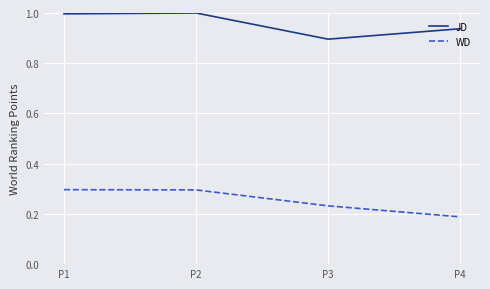

What is the total value across all series at P2?

1.3